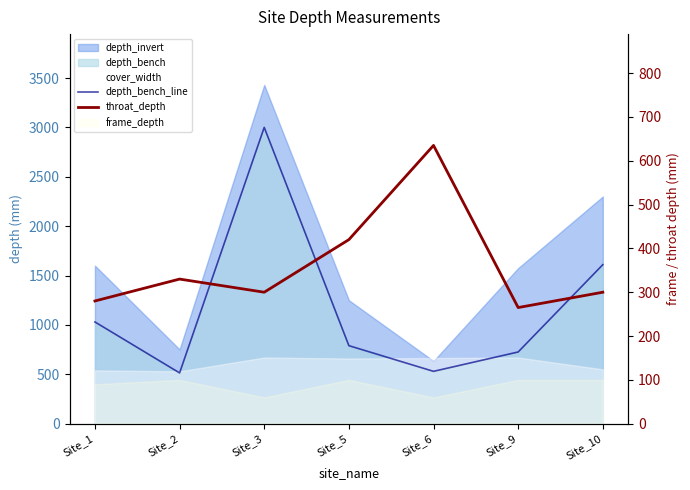

What value does the depth_bench_line series have at Site_1?

1030